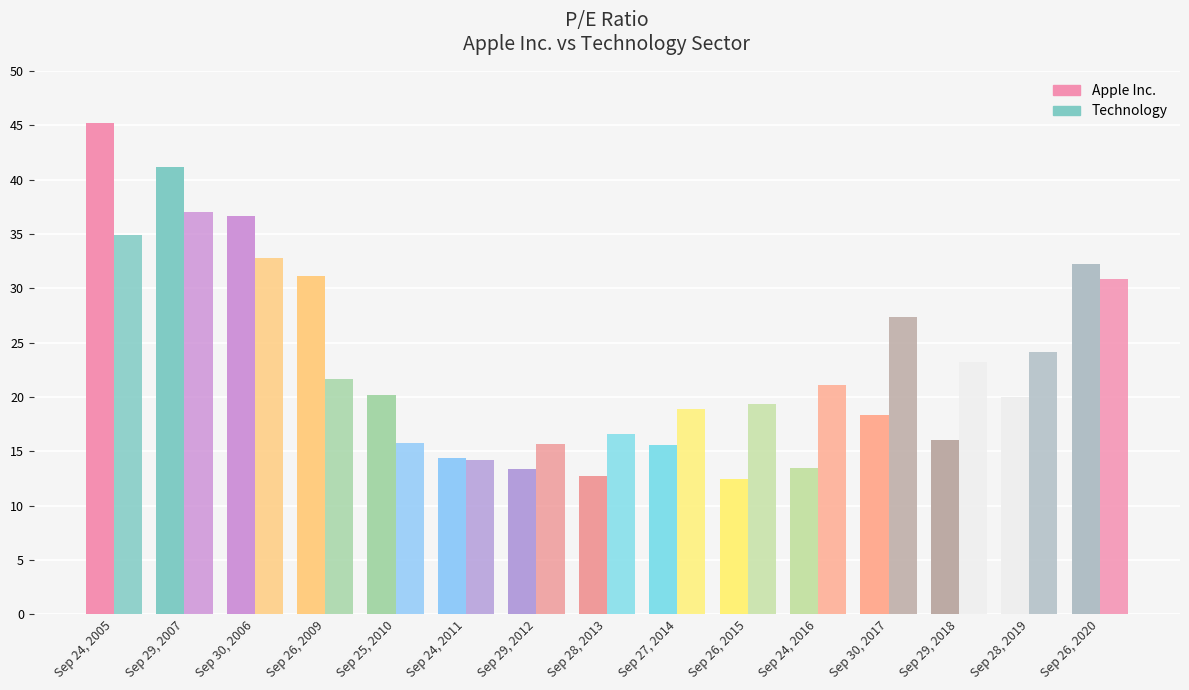

Are the bars grouped side by side (vs. stacked)?

Yes